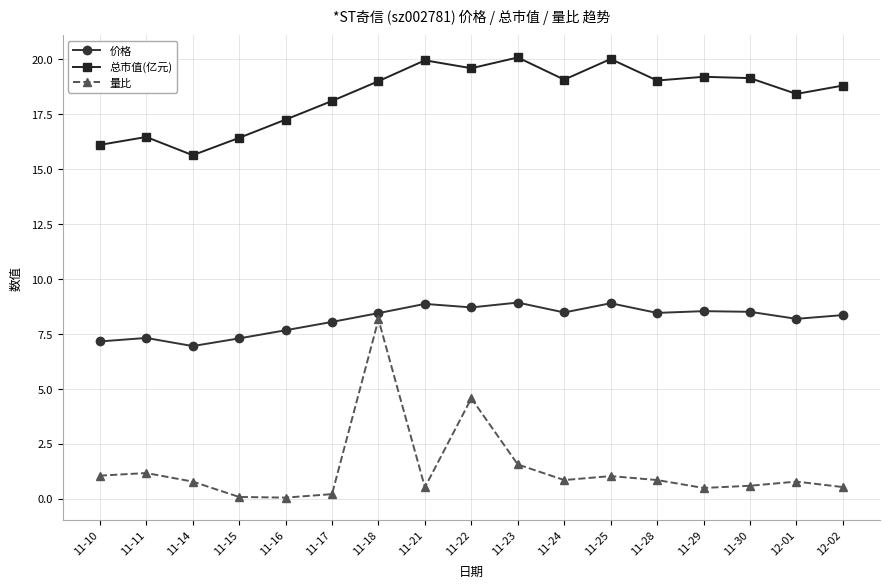

Where is 总市值(亿元) nearest to the value 17?

11-16